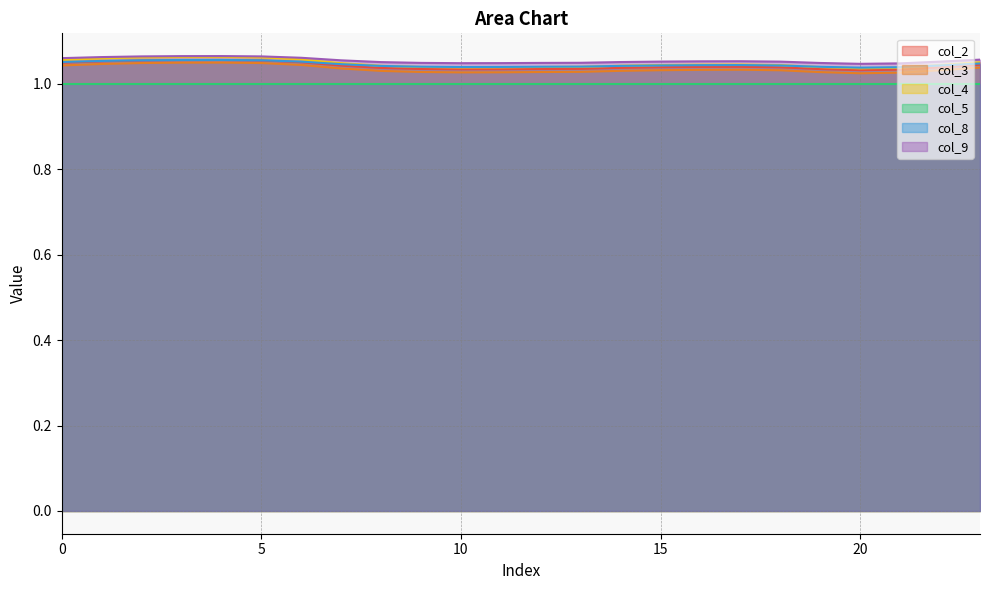

Which has a higher value, 10 or 16?

16